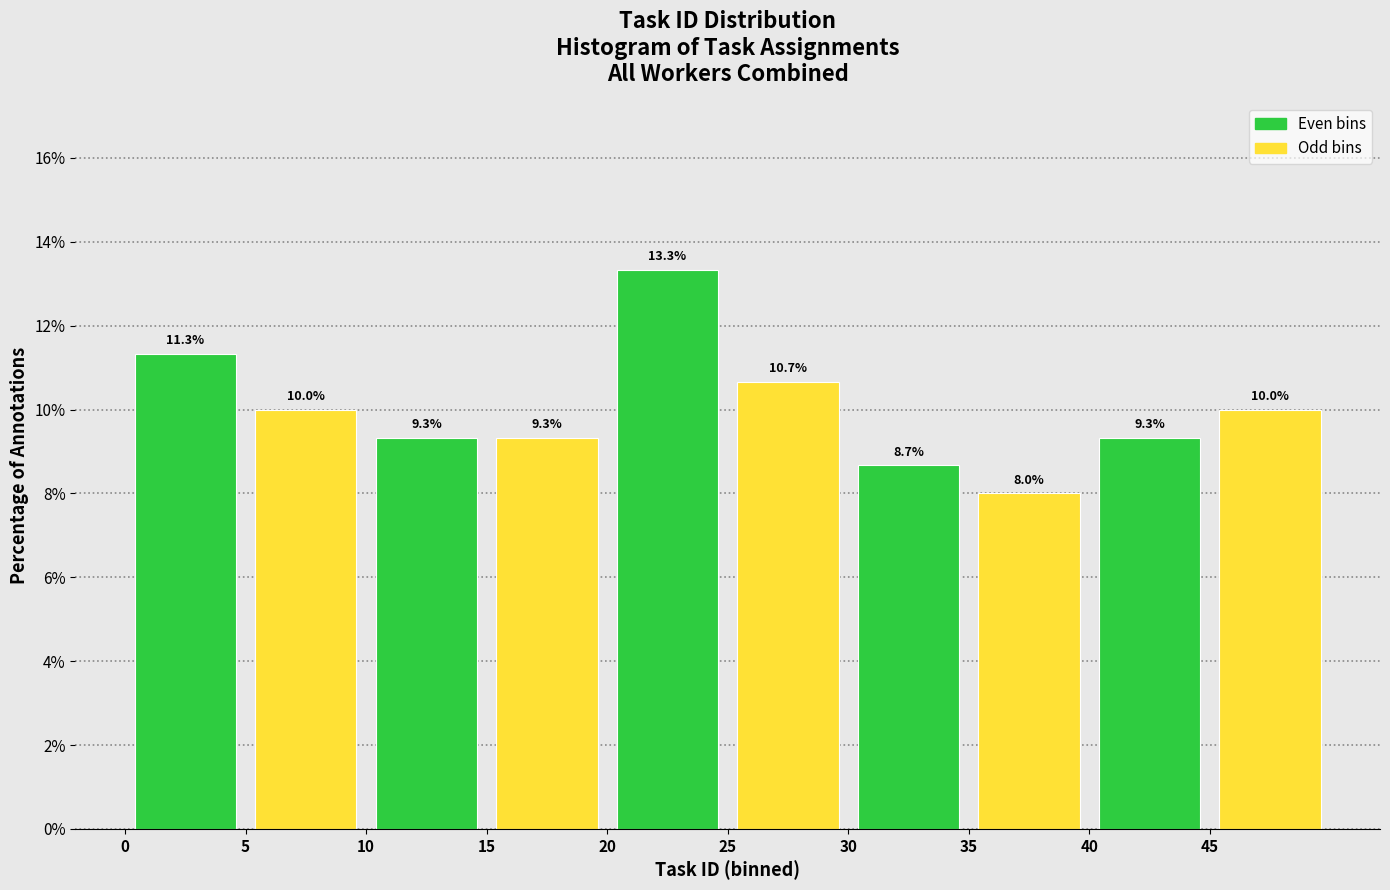

How tall is the bar that spans 15 to 20 on the x-axis?

9.3